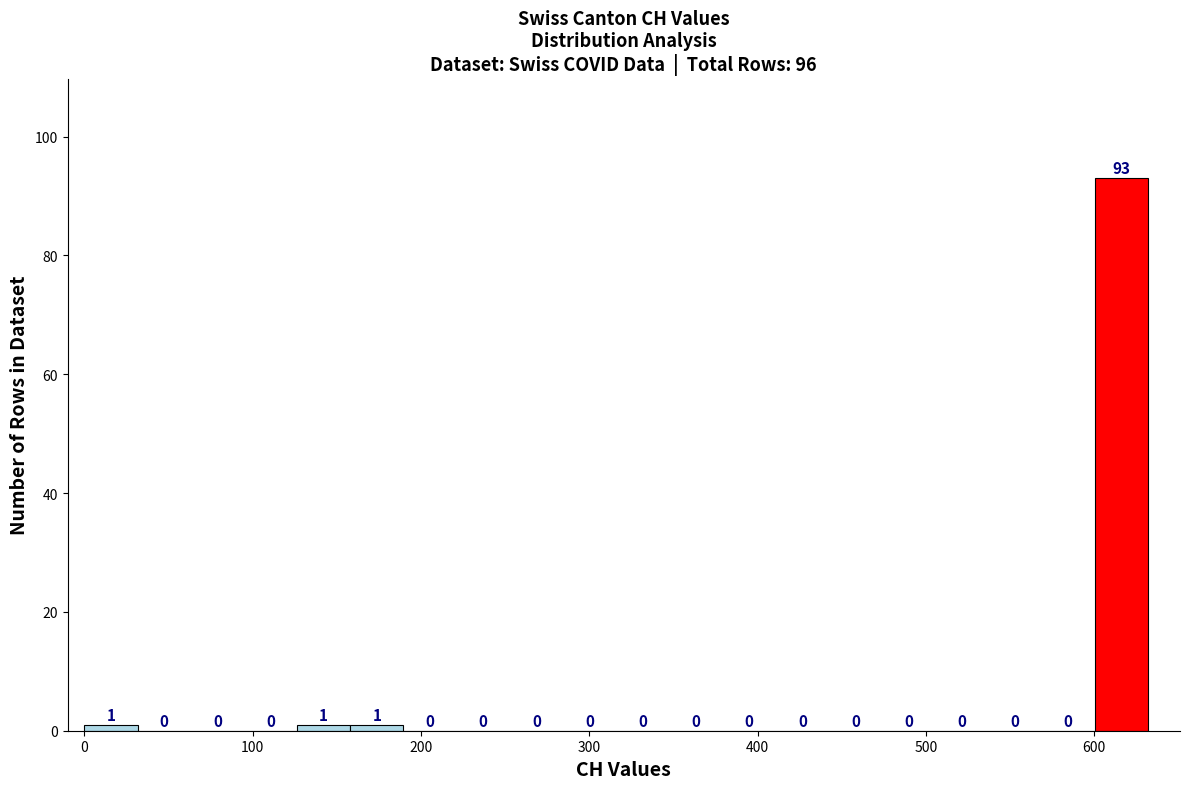

Read against the x-axis, roughly where is the centre of the tallest bar?

620